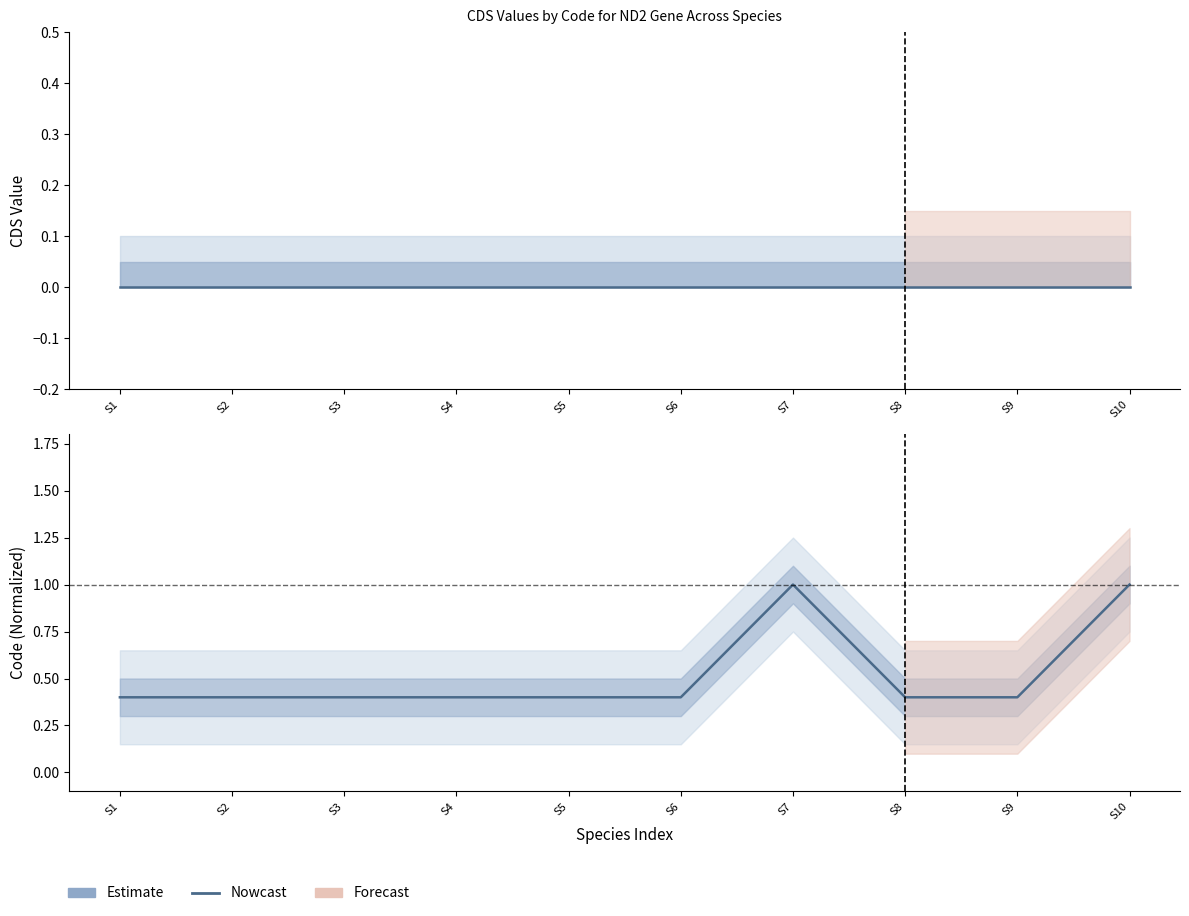

List the labels in order of CDS (Nowcast) value, smallest first.

S1, S2, S3, S4, S5, S6, S7, S8, S9, S10